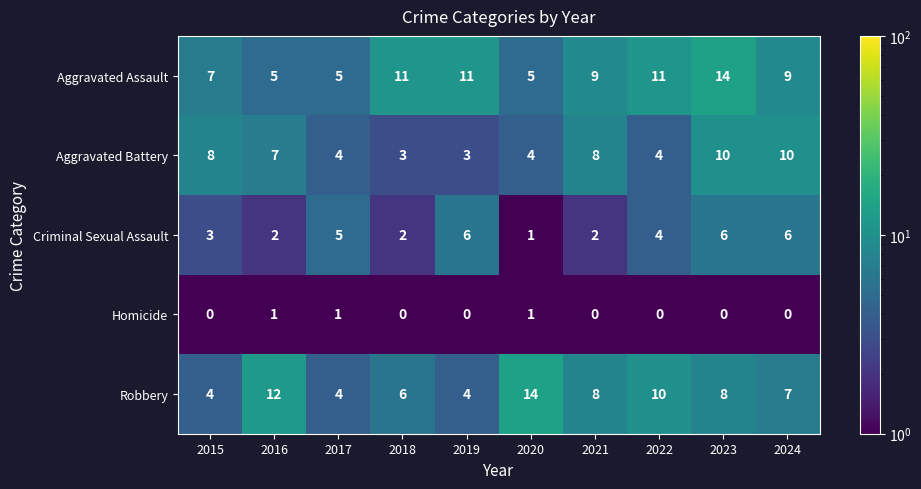

Which series has the largest range (max minus min)?

Robbery